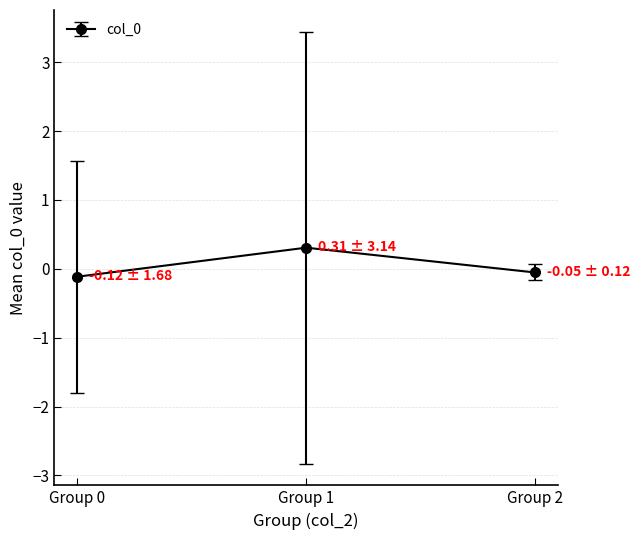

Read the value at Group 1.

0.3